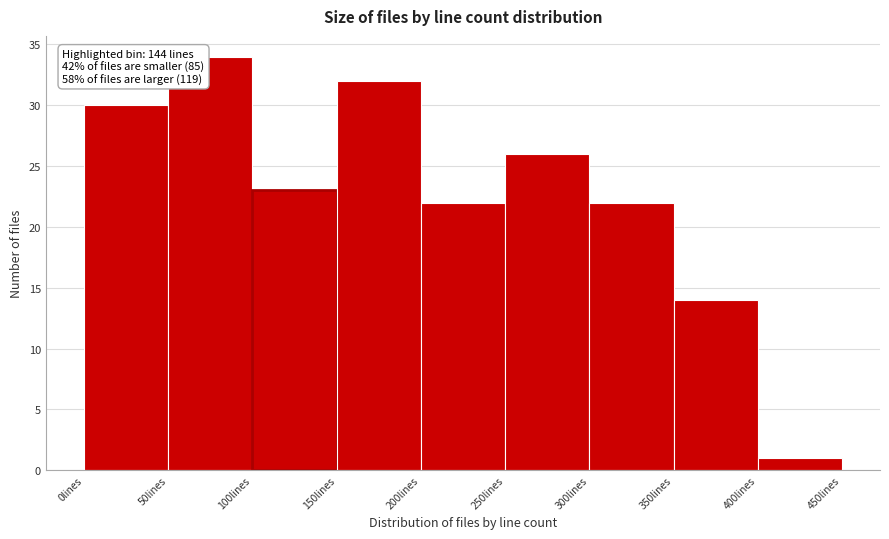

Which range on the x-axis has the tallest bar?

50 to 100